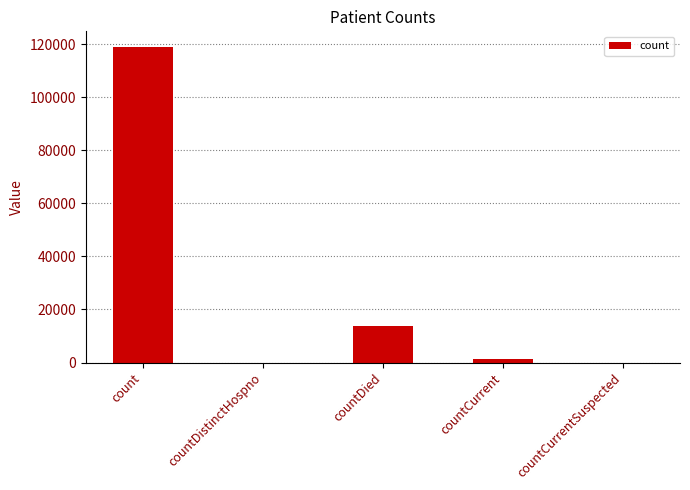

Reading left to right, list all the values displayed in this chart.

count=118932	countDistinctHospno=0	countDied=13674	countCurrent=1185	countCurrentSuspected=0